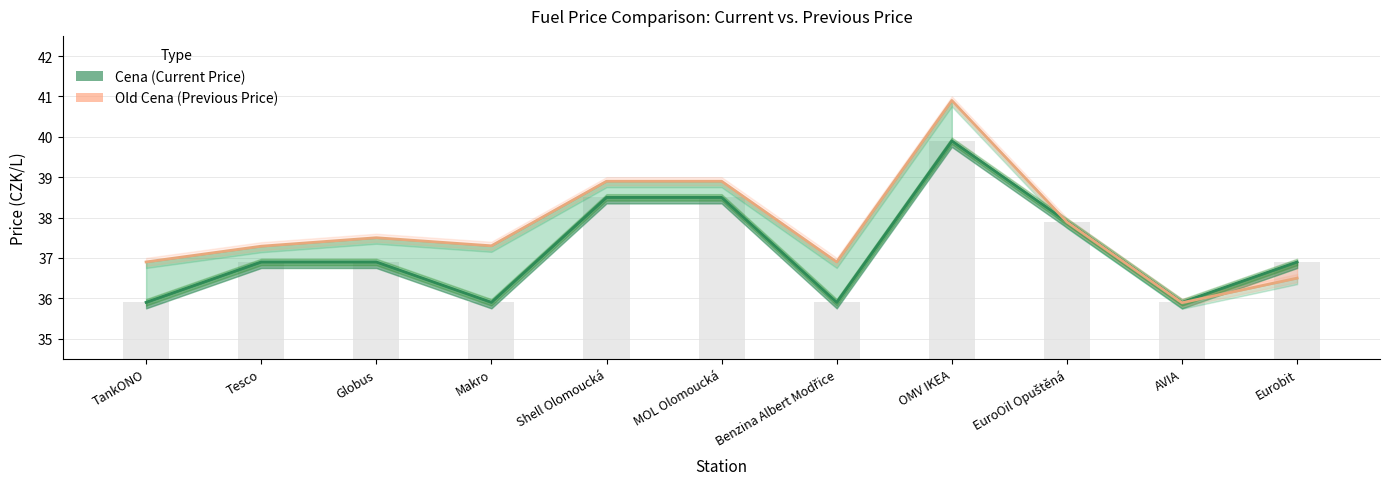

Reading left to right, list all the values displayed in this chart.

Cena (Current Price): TankONO=35.9	Tesco=36.9	Globus=36.9	Makro=35.9	Shell Olomoucká=38.5	MOL Olomoucká=38.5	Benzina Albert Modřice=35.9	OMV IKEA=39.9	EuroOil Opuštěná=37.9	AVIA=35.9	Eurobit=36.9
Old Cena (Previous Price): TankONO=36.9	Tesco=37.3	Globus=37.5	Makro=37.3	Shell Olomoucká=38.9	MOL Olomoucká=38.9	Benzina Albert Modřice=36.9	OMV IKEA=40.9	EuroOil Opuštěná=37.9	AVIA=35.9	Eurobit=36.5